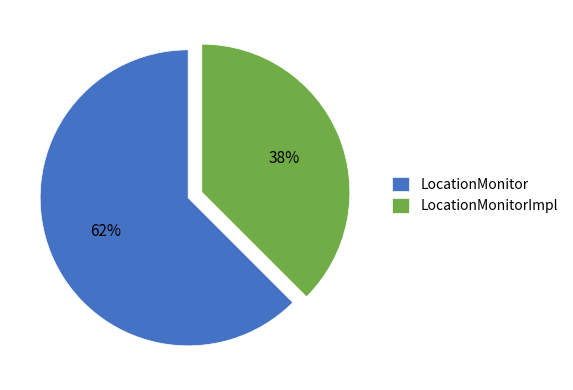

To the nearest percent, what is the average slice percentage?

50%